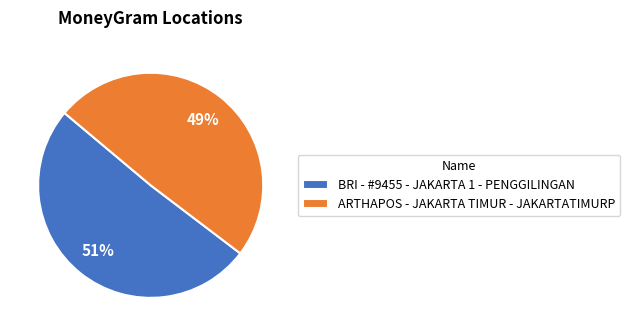

Count the number of slices in the pie.

2